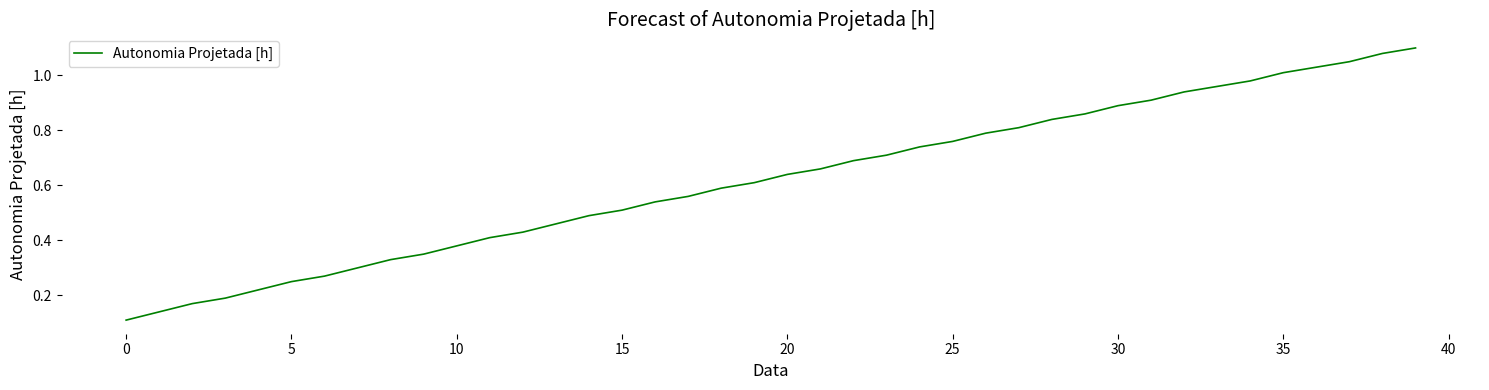

Reading left to right, extract all data points from this chart.

0.1	0.1	0.2	0.2	0.2	0.2	0.3	0.3	0.3	0.3	0.4	0.4	0.4	0.5	0.5	0.5	0.5	0.6	0.6	0.6	0.6	0.7	0.7	0.7	0.7	0.8	0.8	0.8	0.8	0.9	0.9	0.9	0.9	1.0	1.0	1.0	1.0	1.1	1.1	1.1